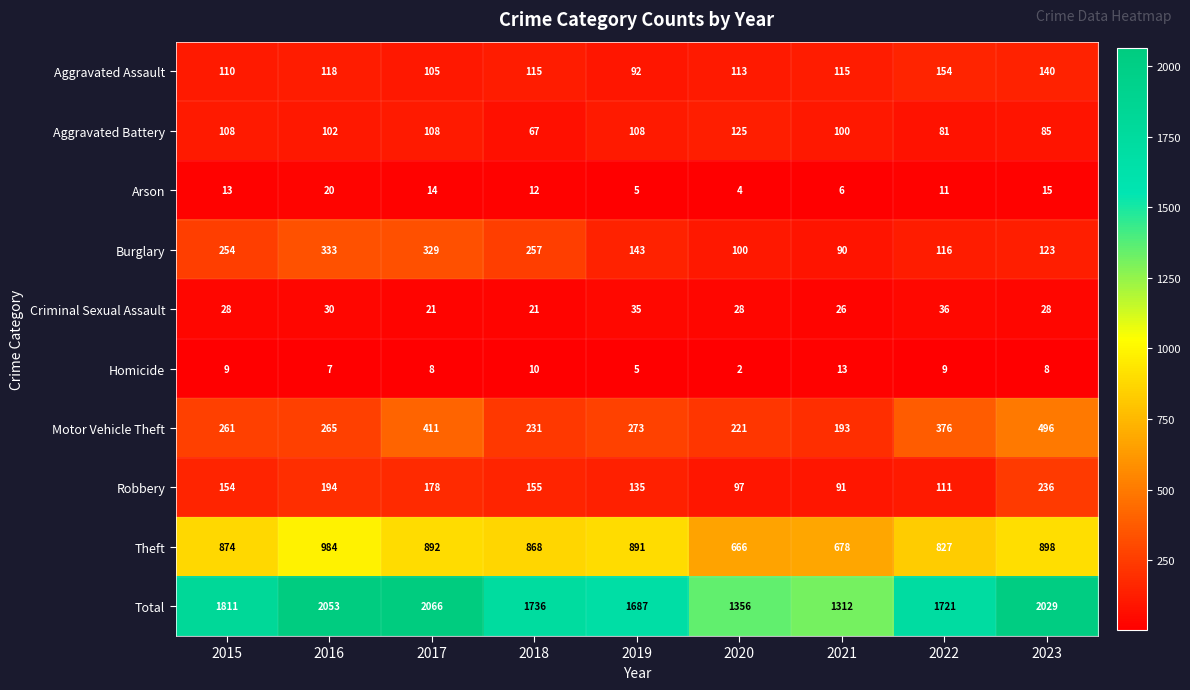

Which category has the highest value in the Total series?

2017